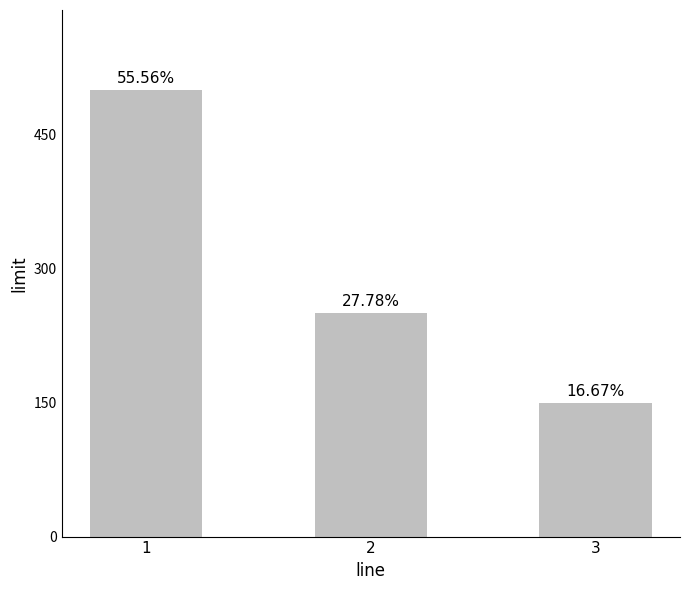

At which category does the chart reach its peak across all series?

1